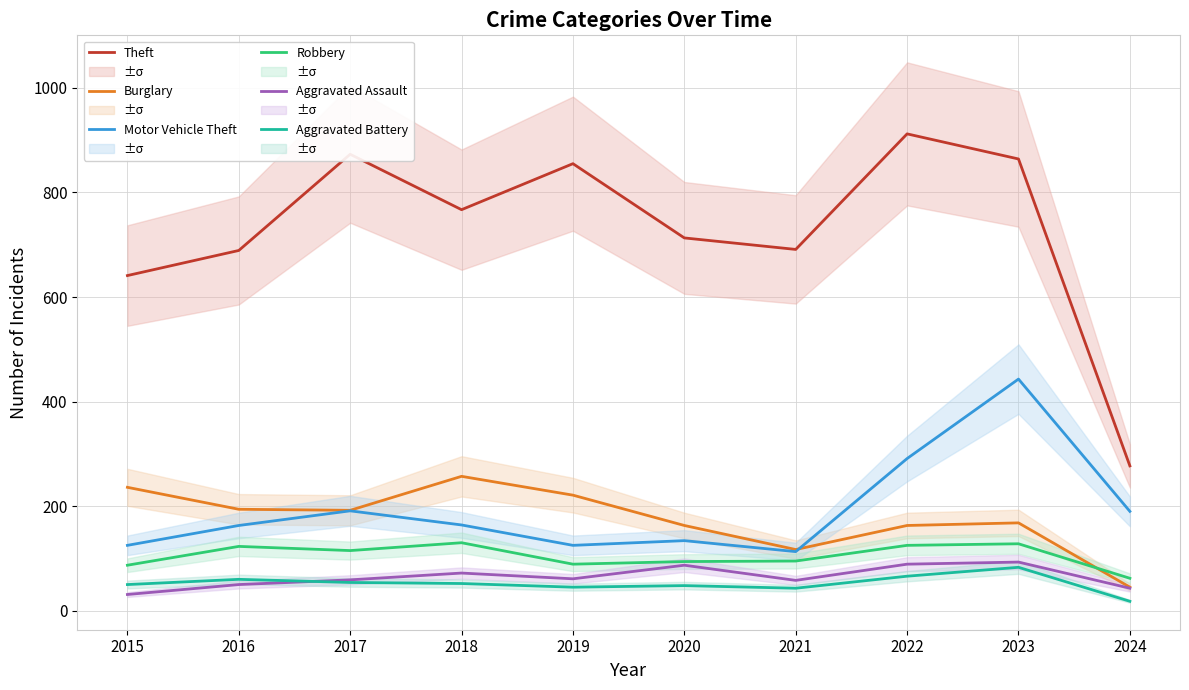

How many categories are shown in the chart?

10